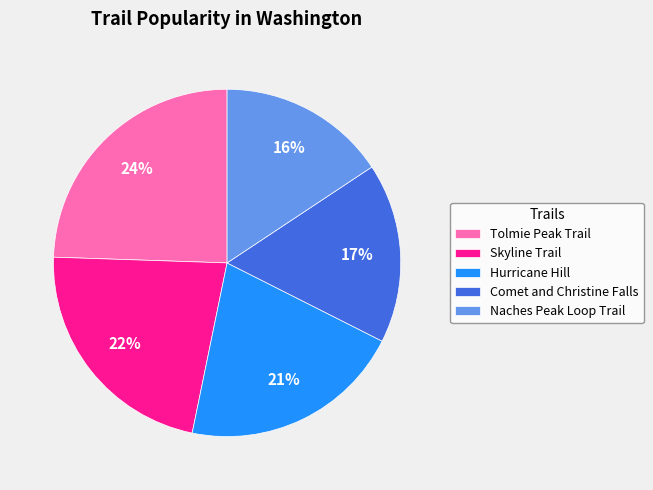

To the nearest percent, what portion does Tolmie Peak Trail represent?

24%